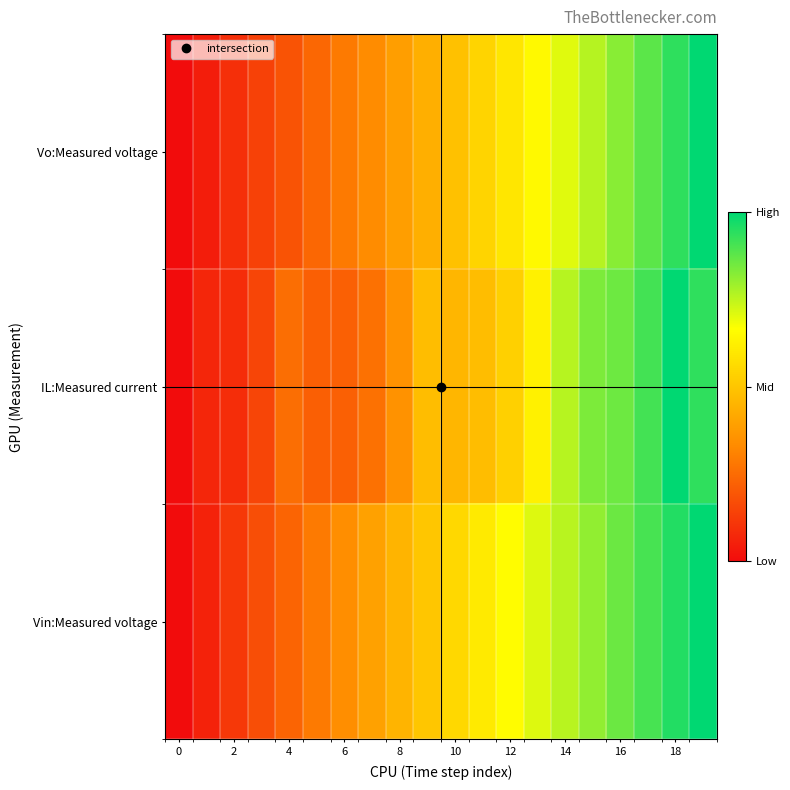

At how many categories does at least one series exceed 0?

19